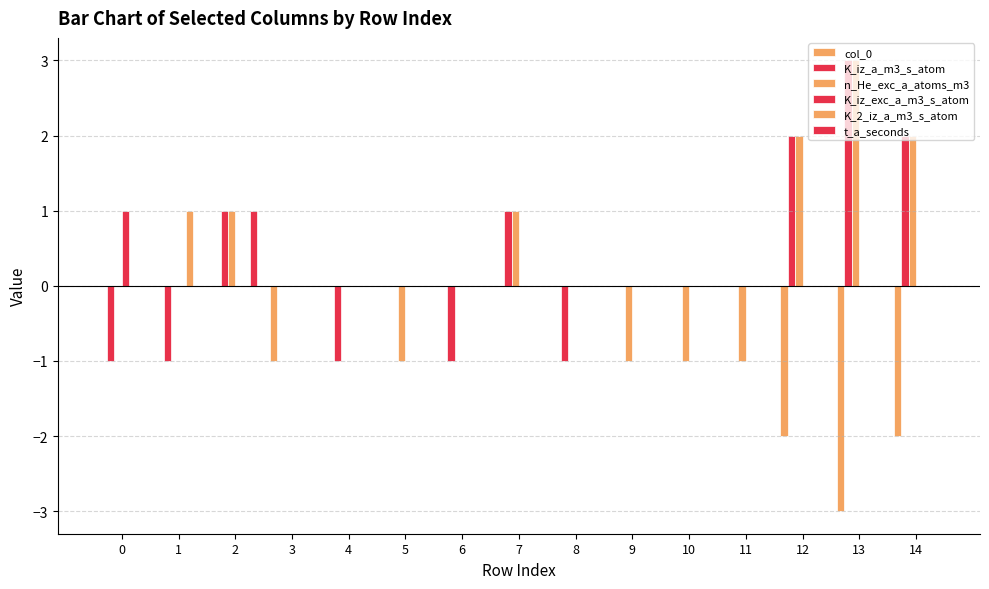

What is the highest value of the K_iz_a_m3_s_atom series?

3